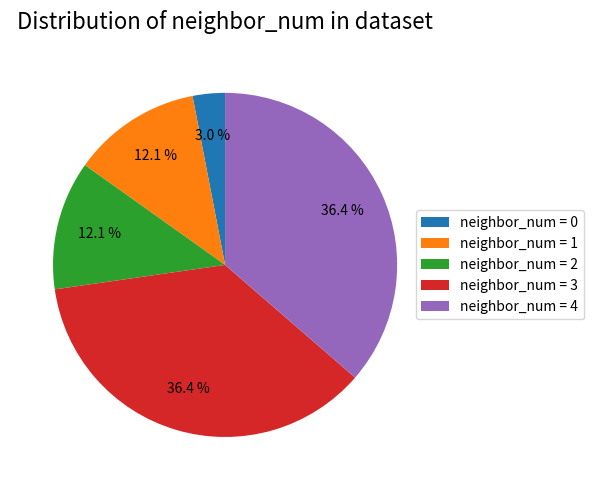

Is there a majority slice in this chart?

No